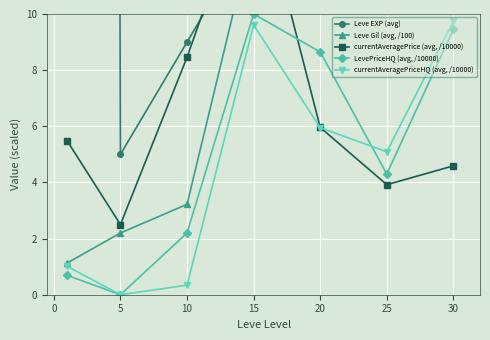

Does the chart display data point markers on the line(s)?

Yes